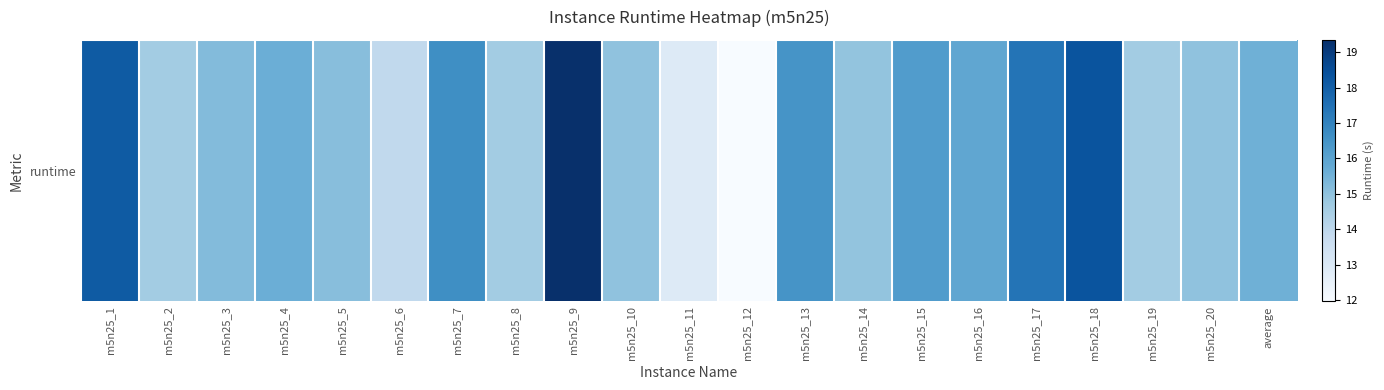

Which has a higher value, m5n25_15 or m5n25_17?

m5n25_17